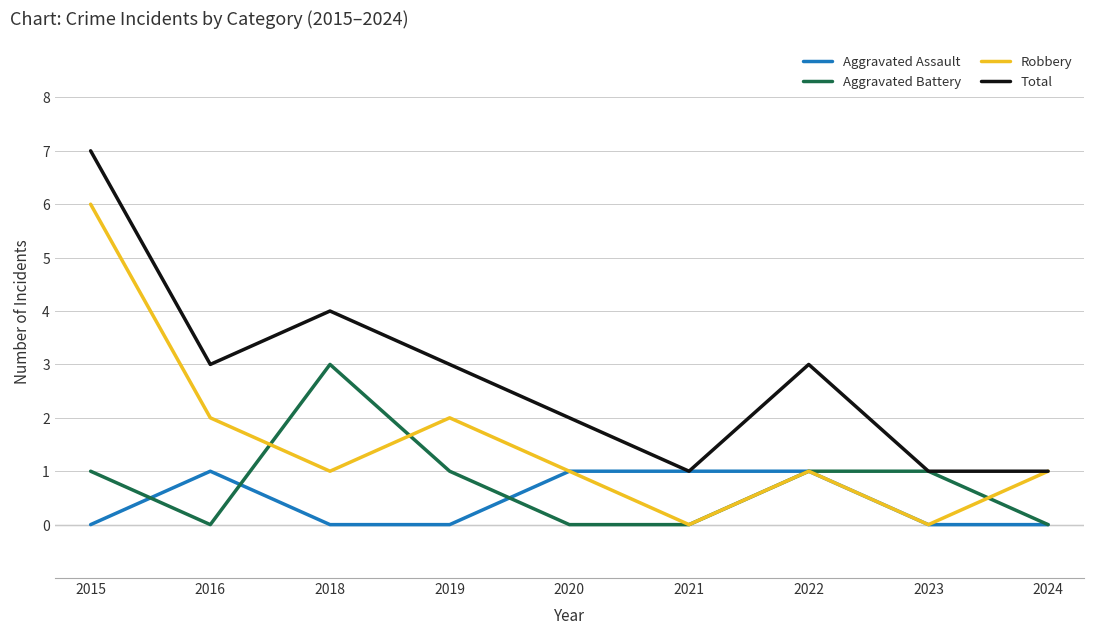

Rank the series by their maximum value, from highest to lowest.

Total, Robbery, Aggravated Battery, Aggravated Assault